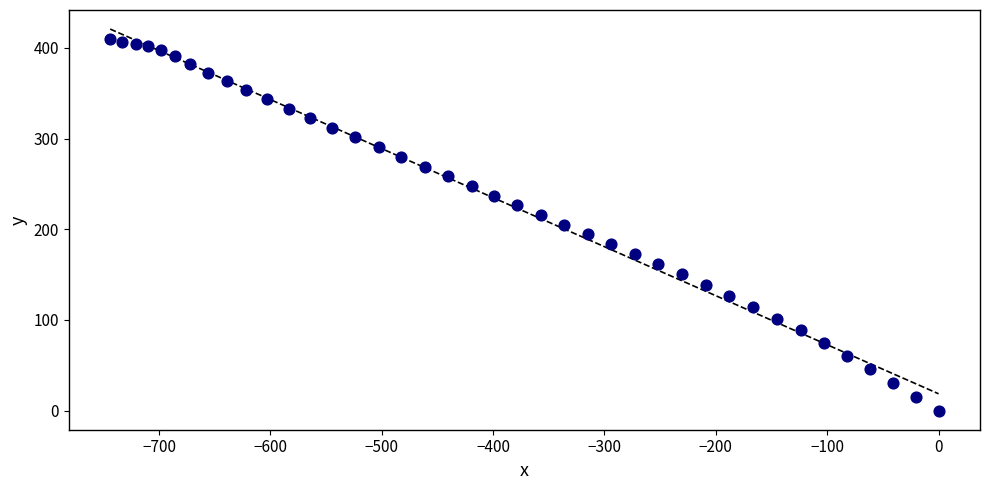

What is the range of Y values (max minus min)?

410.2